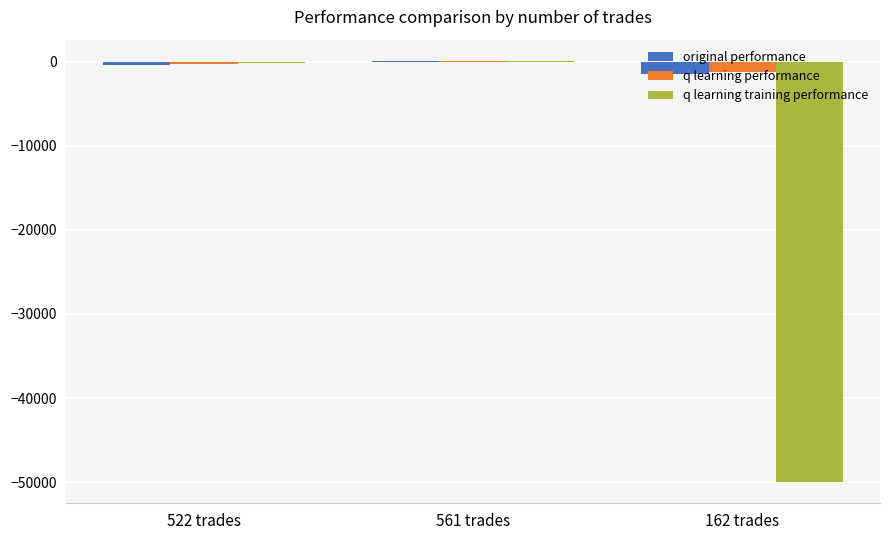

Which series changed the most between 522 trades and 162 trades?

q learning training performance